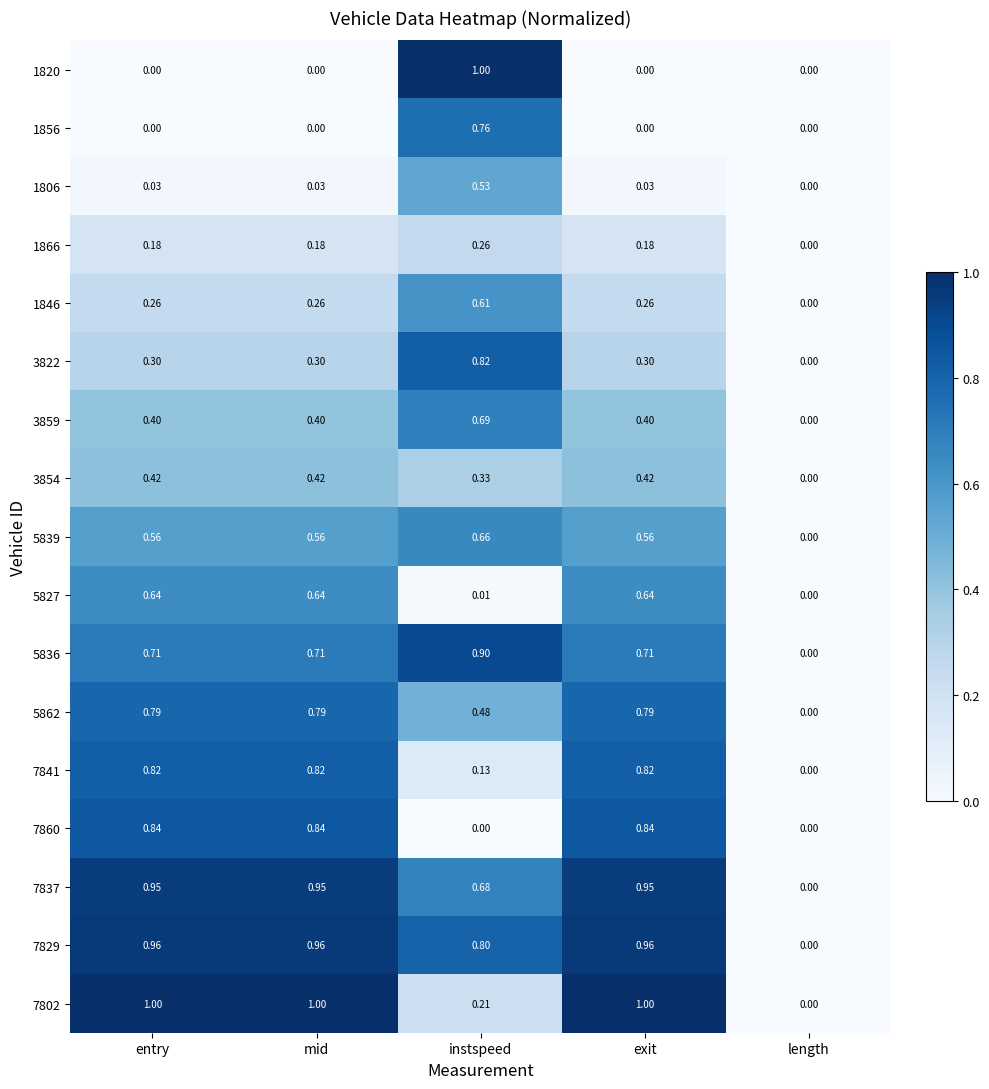

At which category is the sum across all series the highest?

instspeed